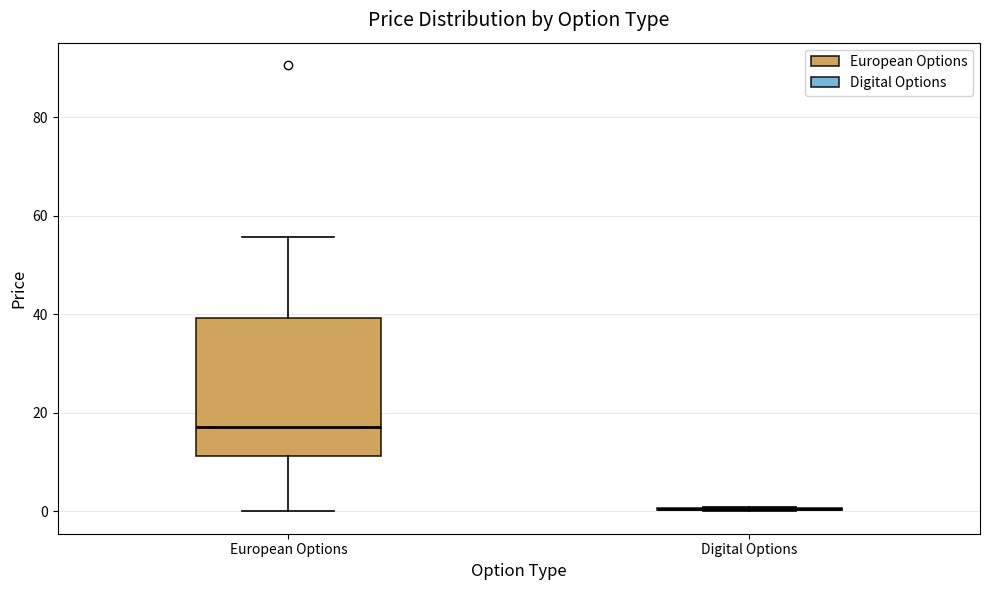

Comparing the boxes themselves (not the whiskers), which one is the tallest?

European Options